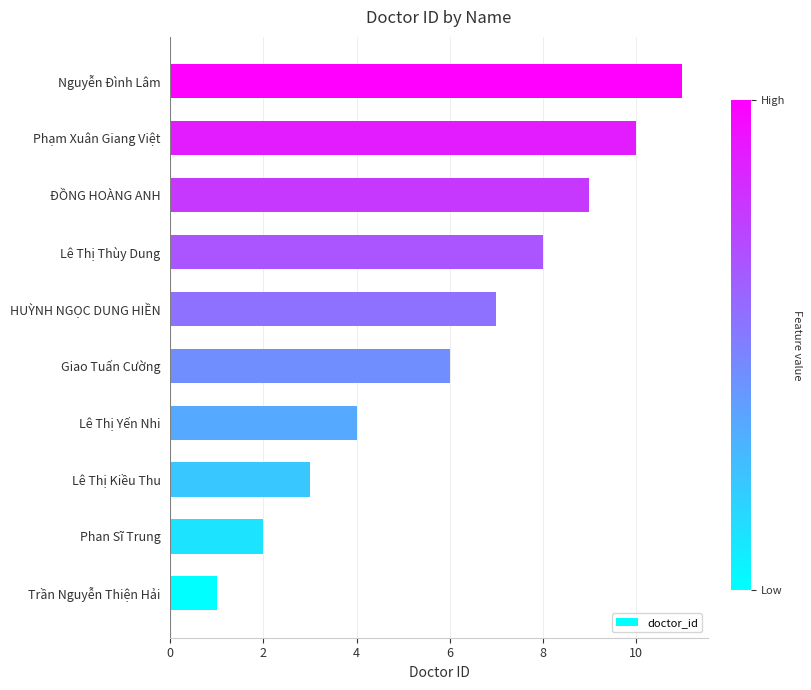

What is the change in value from Lê Thị Kiều Thu to Giao Tuấn Cường?

+3